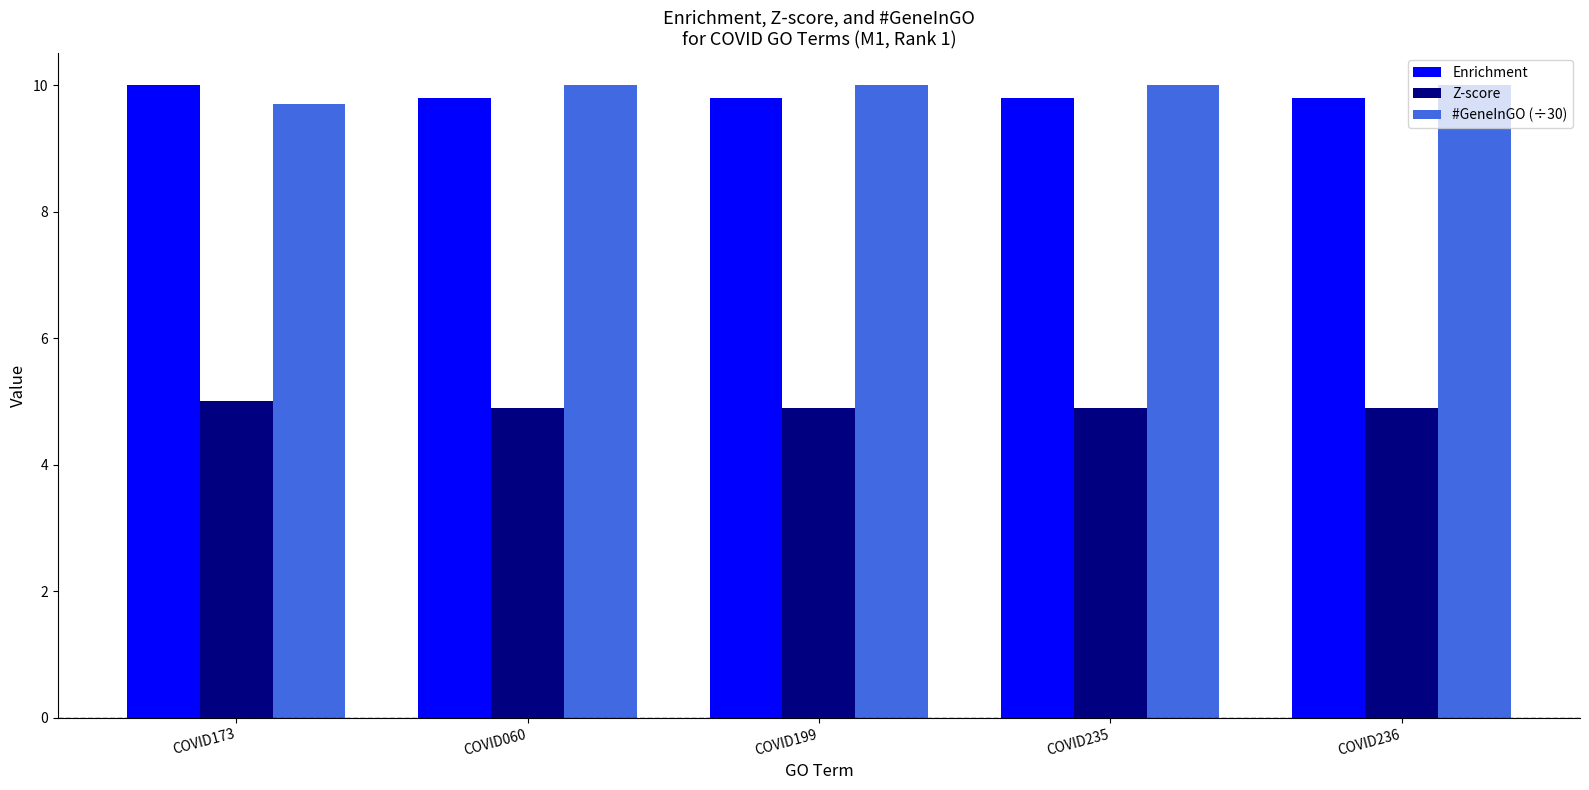

What is the maximum value for #GeneInGO (÷30)?

10.0